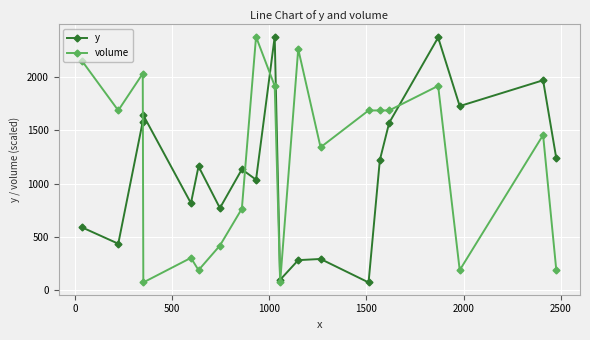

What is the value of the volume point at the 18th from the left?

189.2